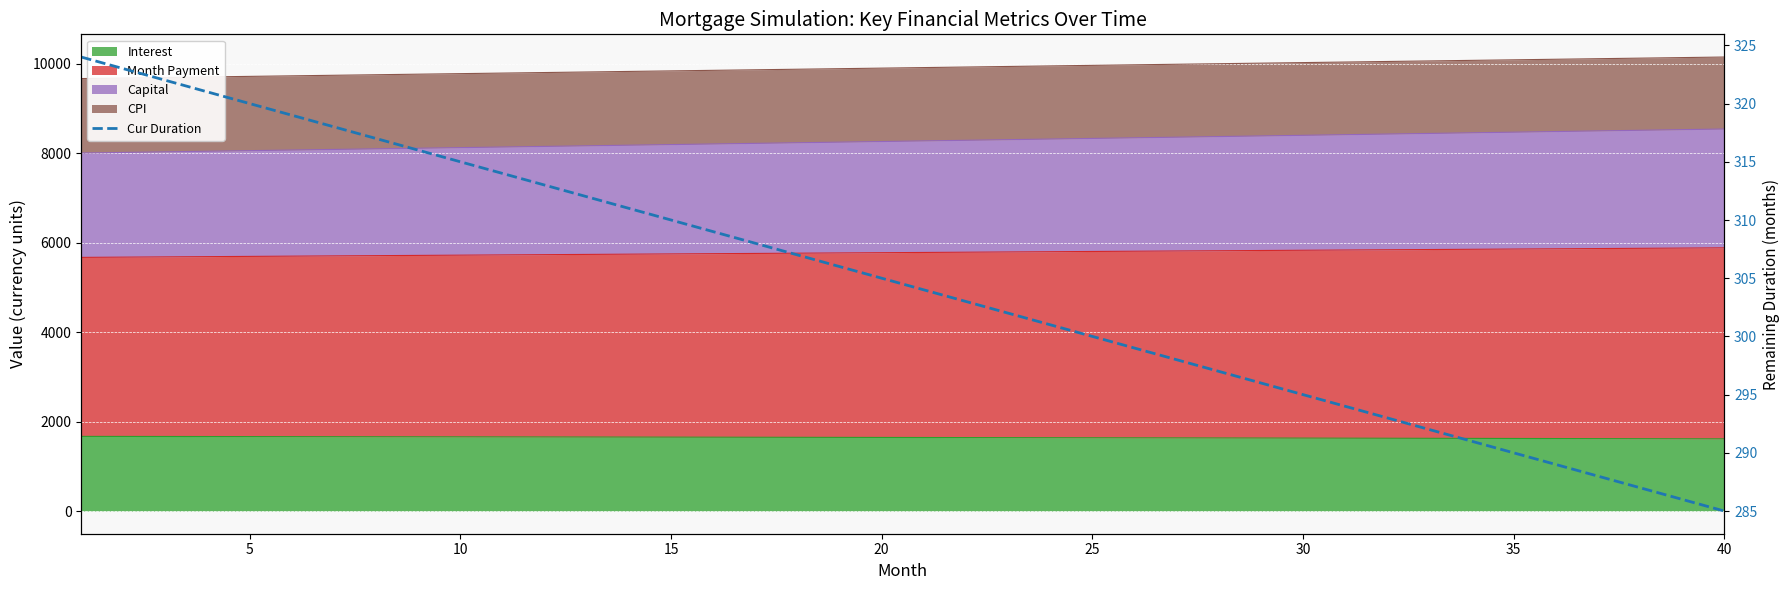

The value at 20 is 304. True or false?

True